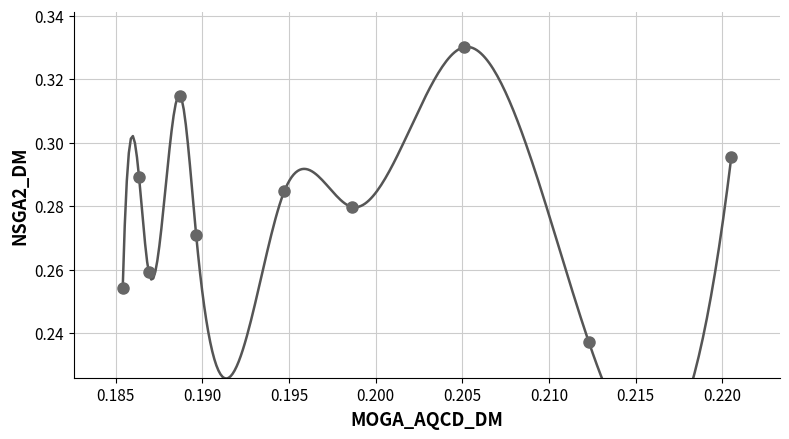

How many data points are displayed?

10